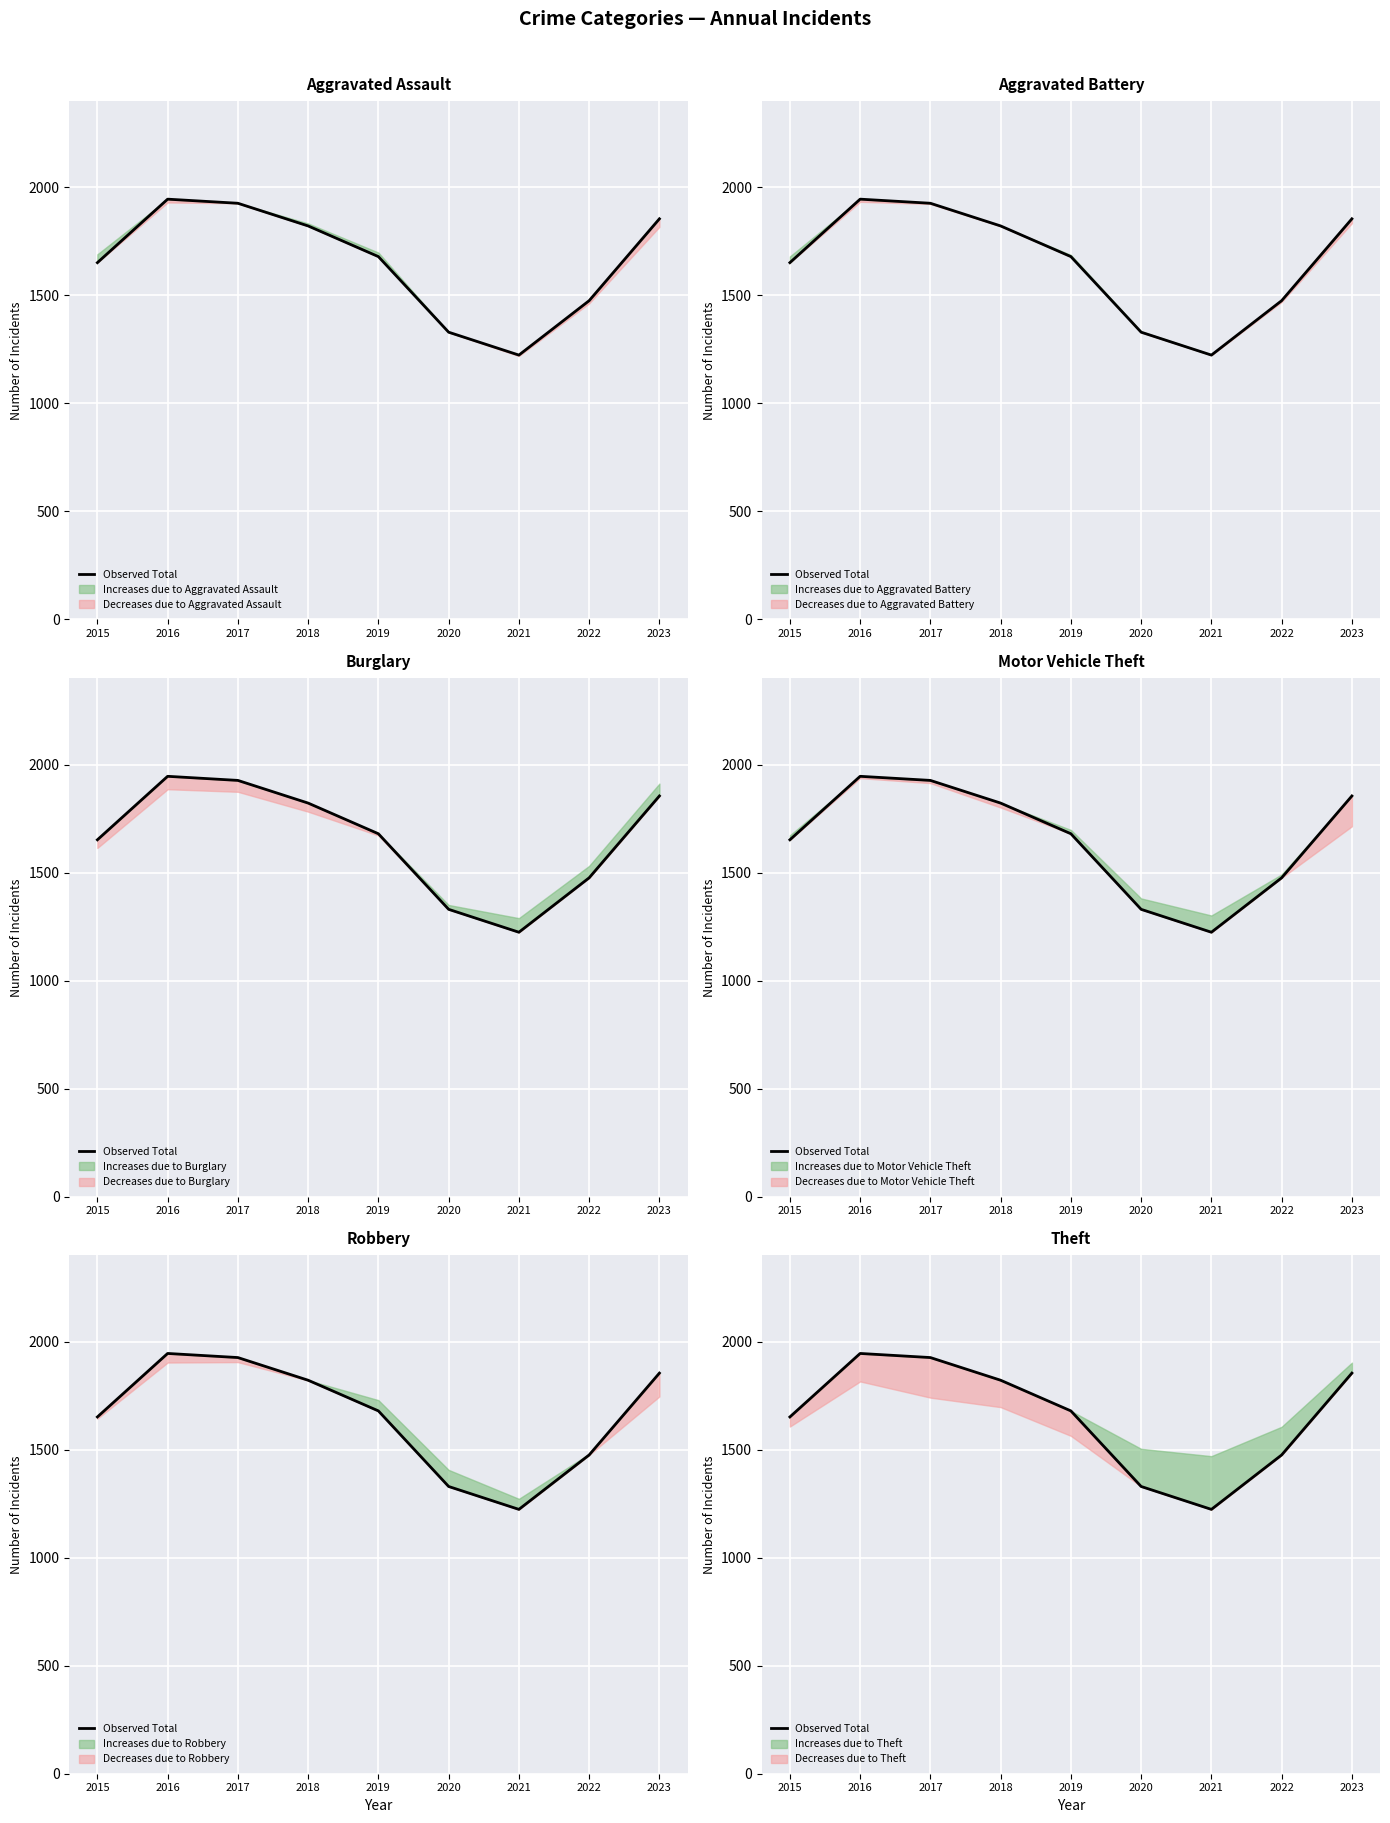

Reading left to right, what are all the values shown in this chart?

1652	1946	1927	1822	1680	1330	1224	1476	1855